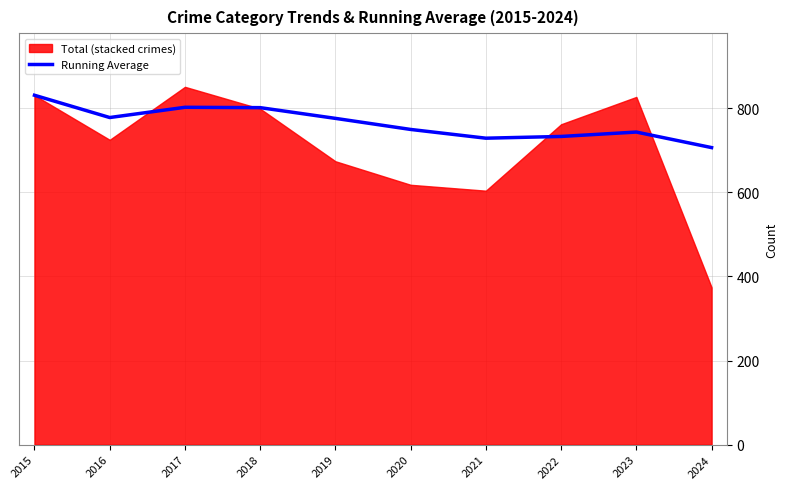

At which label does Running Average reach its minimum?

2024